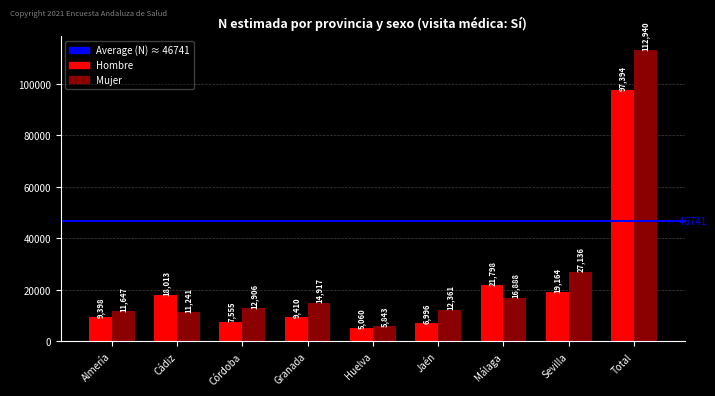

What is the smallest value displayed?

5060